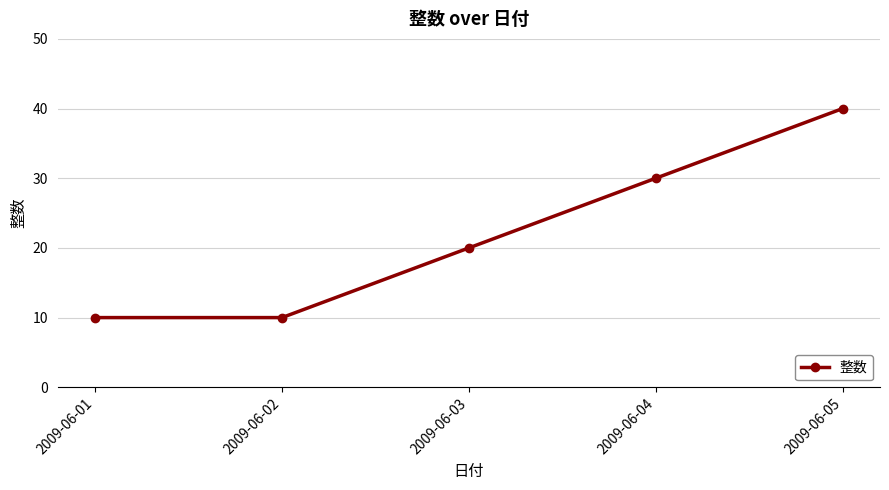

What is the difference between the values at 2009-06-04 and 2009-06-05?

10